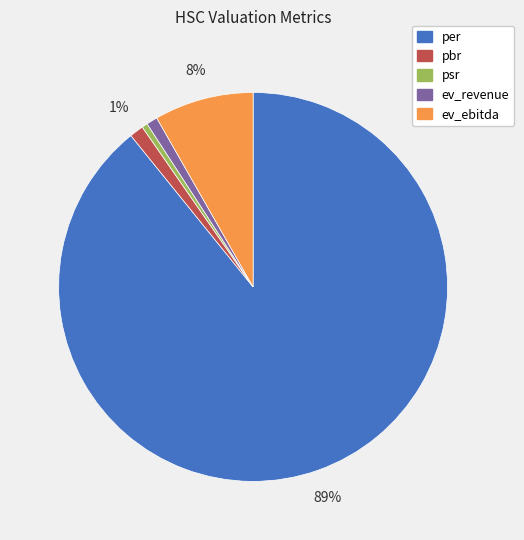

Which category has the biggest portion of the pie?

per